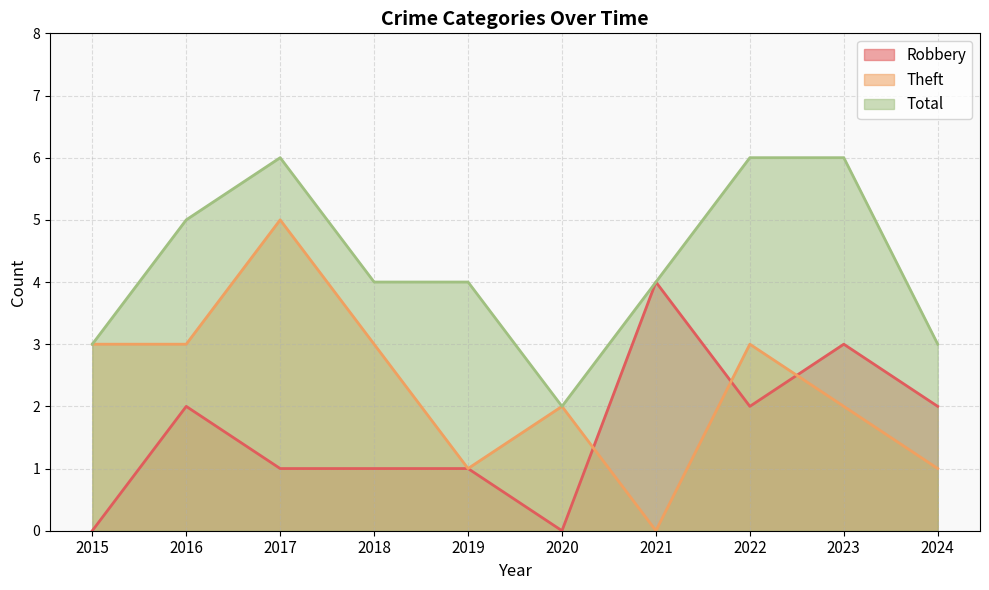

What value does the Robbery series have at 2017?

1